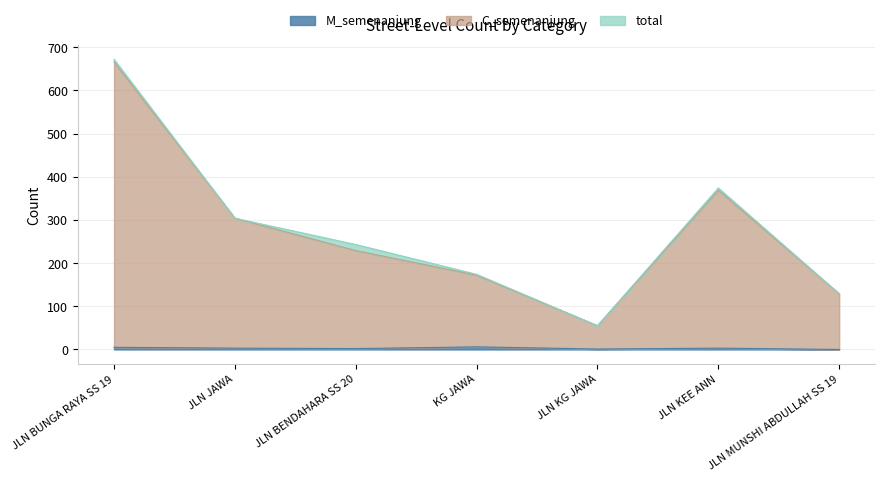

At which category does total reach its first local valley?

JLN KG JAWA